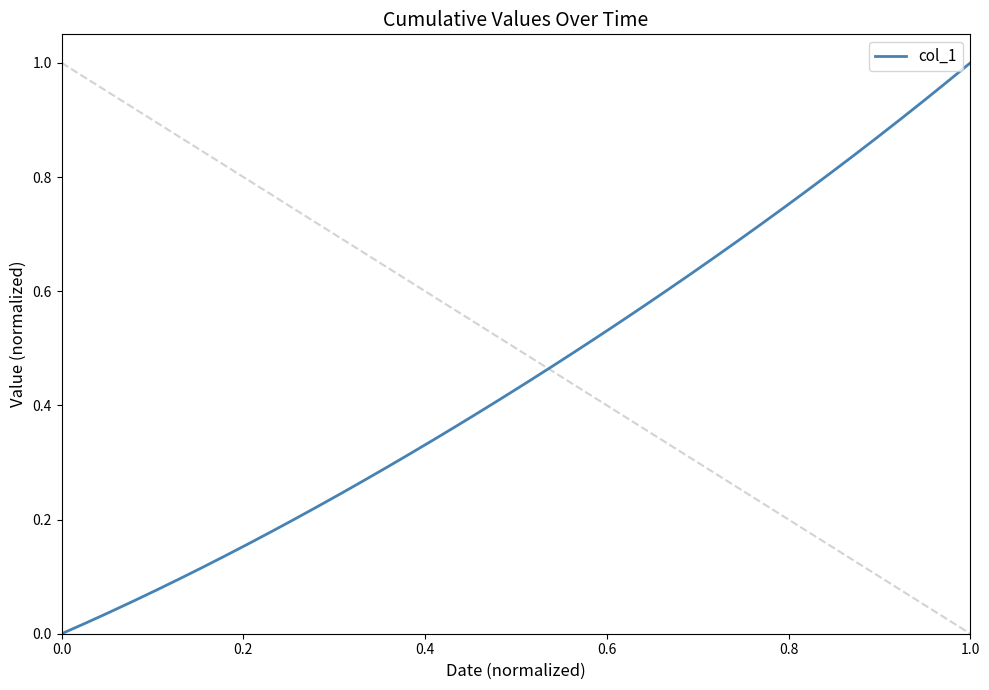

True or false: the data shows 1.0 at 1.0.

True